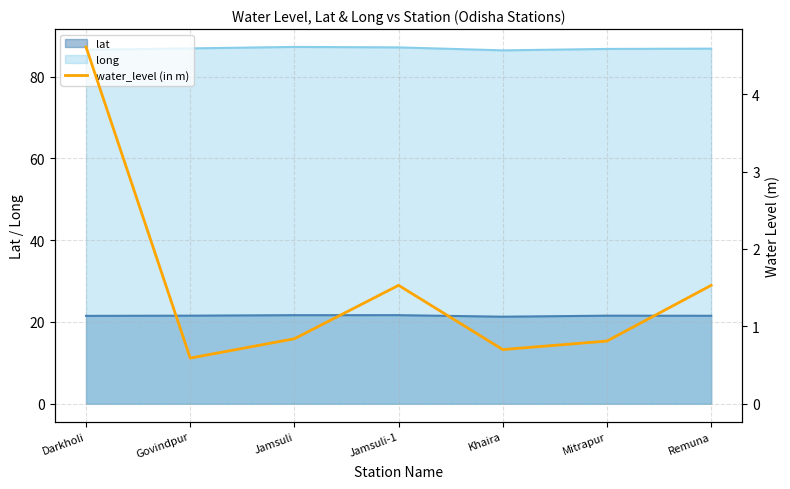

What is the average value?

1.5